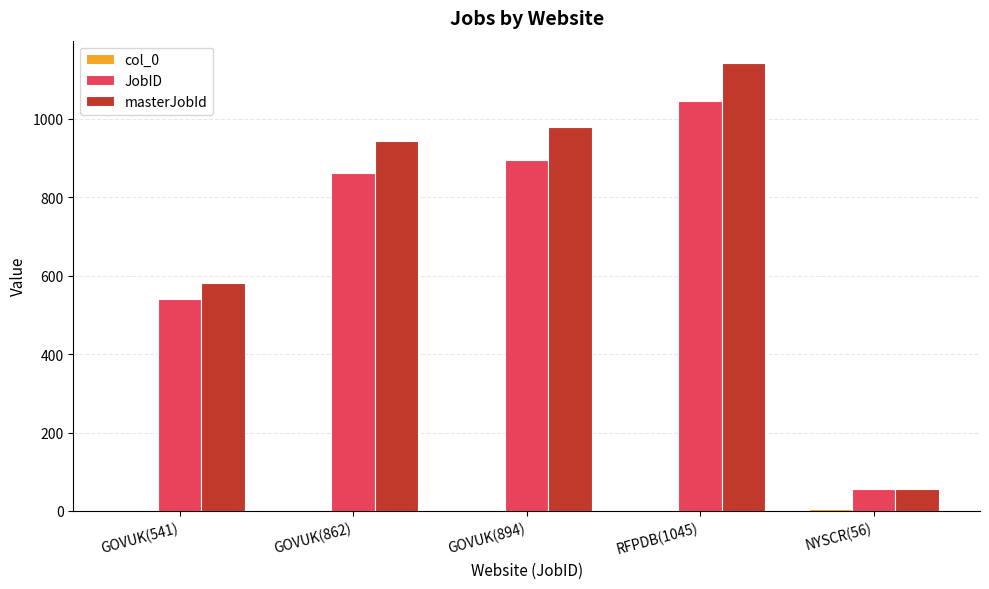

How many groups of bars are there?

5